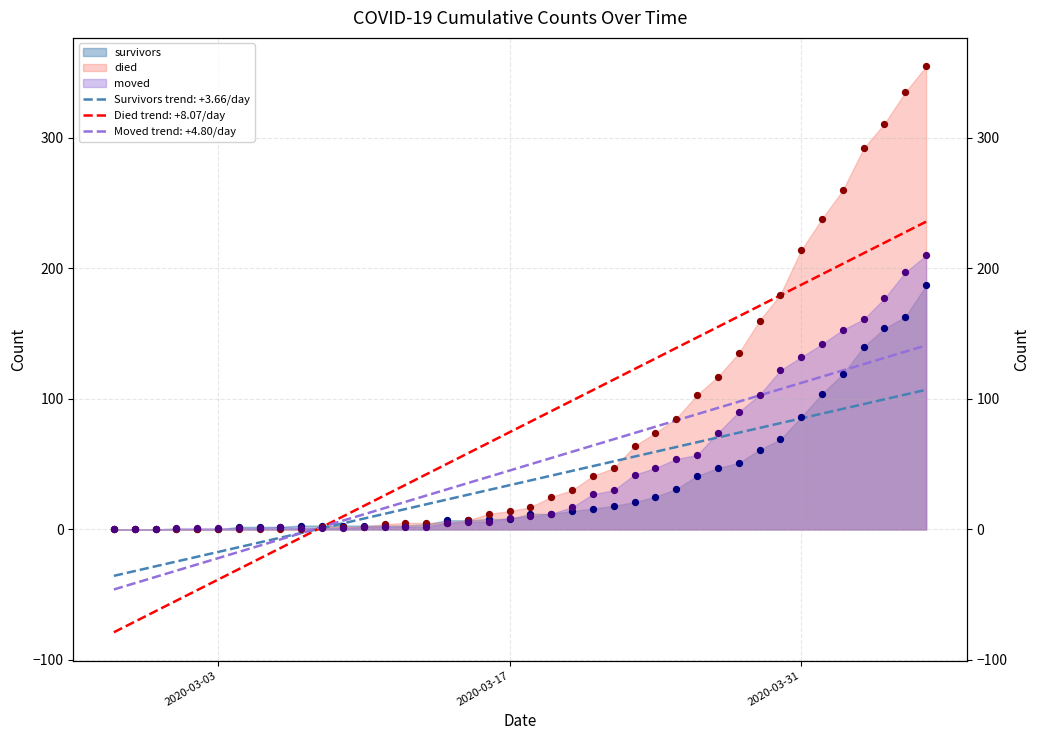

Which series contains the lowest Y value?

survivors